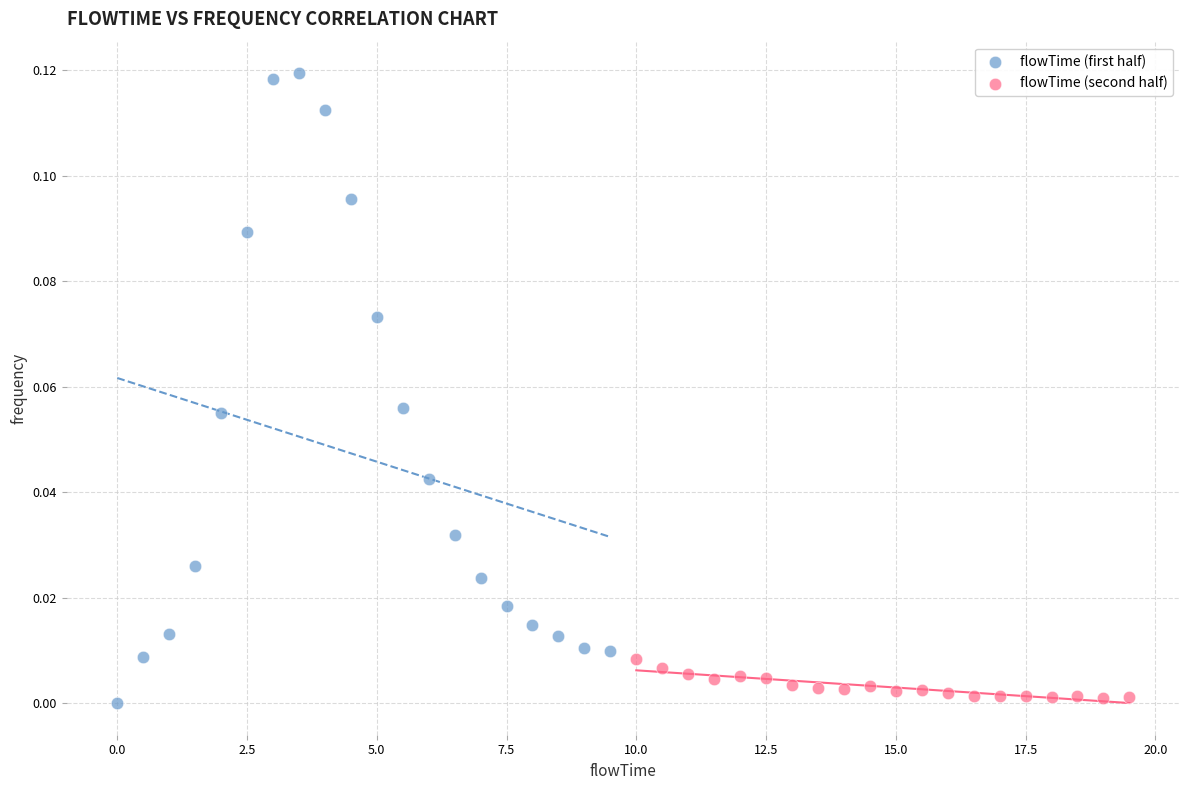

What are all the series names shown in the legend?

flowTime (first half), flowTime (second half)